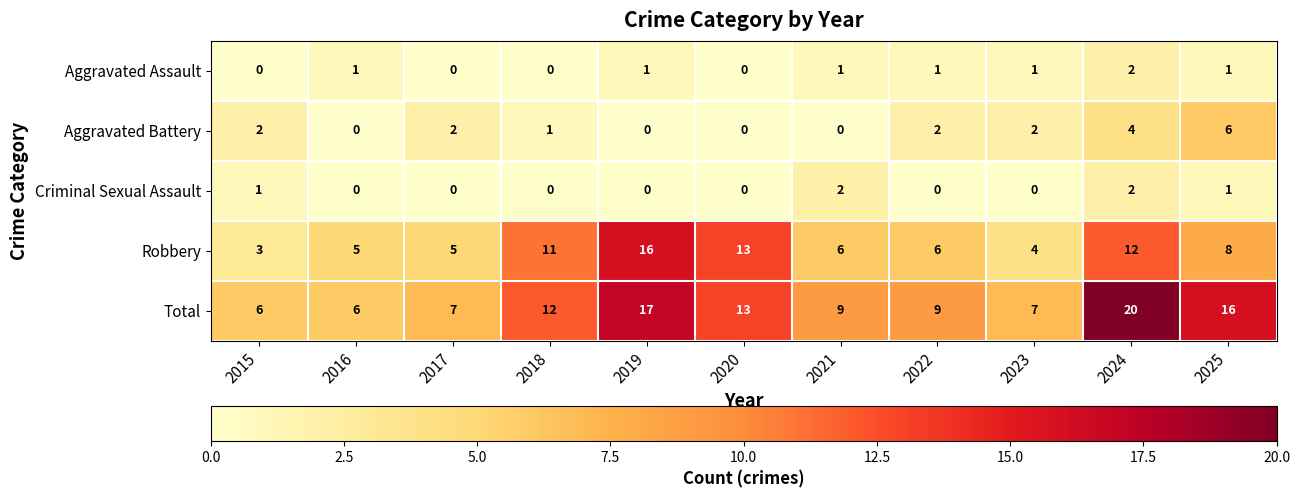

The value of Criminal Sexual Assault at 2020 is -1. True or false?

False